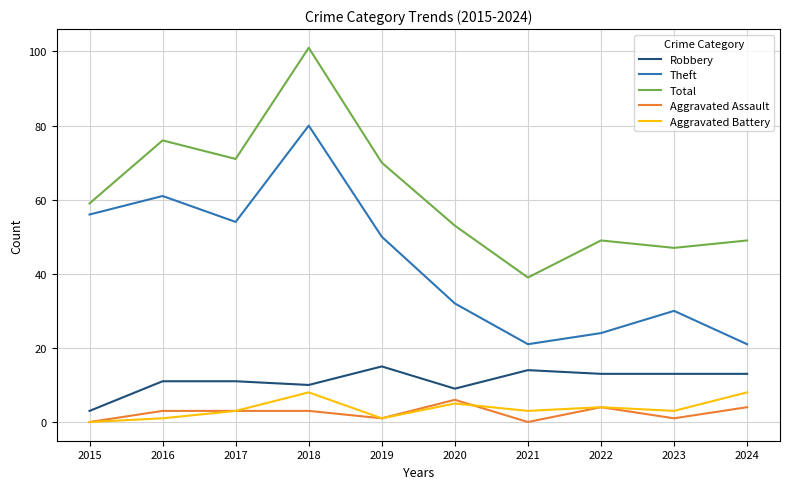

Read the Aggravated Assault value at 2019.

1